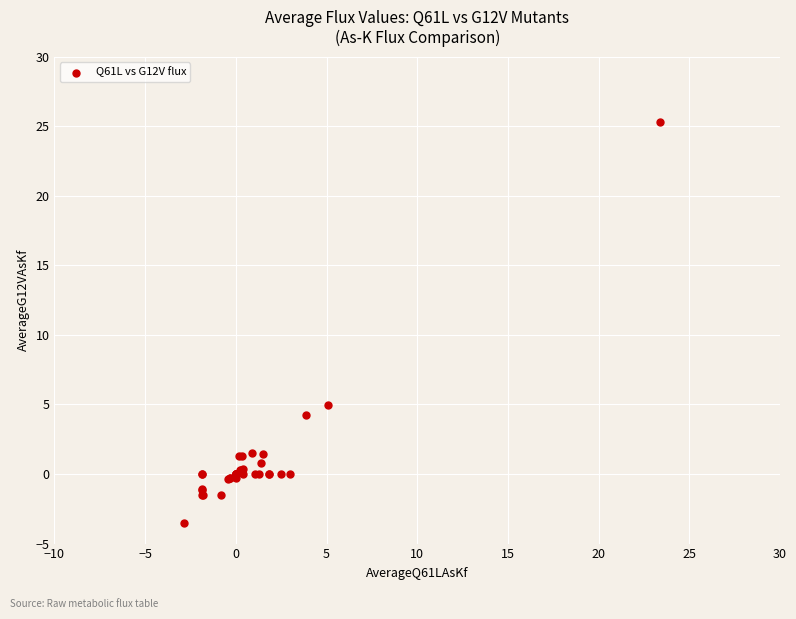

What Y value in the scatter plot is closest to 10?

4.9